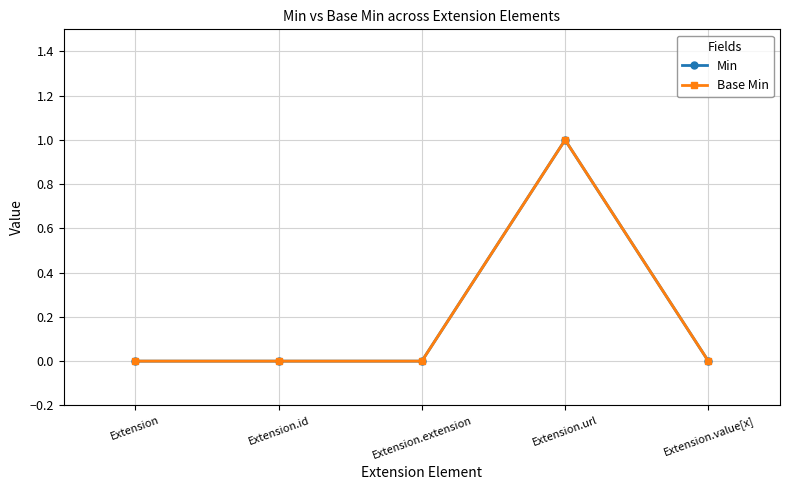

Does the chart have visible grid lines?

Yes